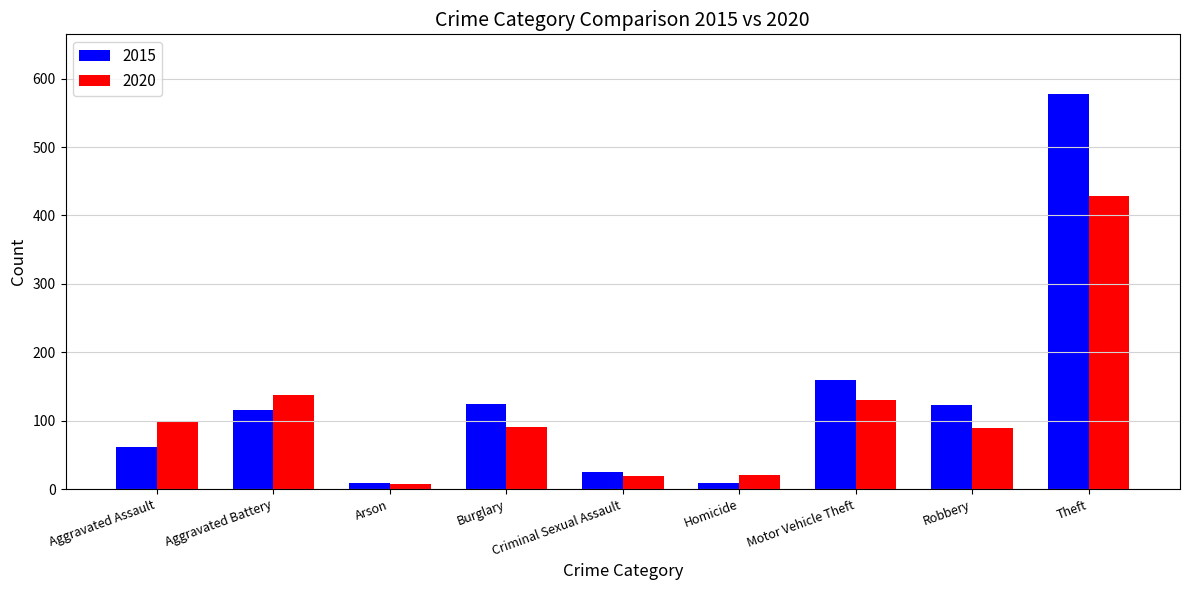

Is the value of 2015 at Robbery greater than the value of 2020 at Criminal Sexual Assault?

Yes